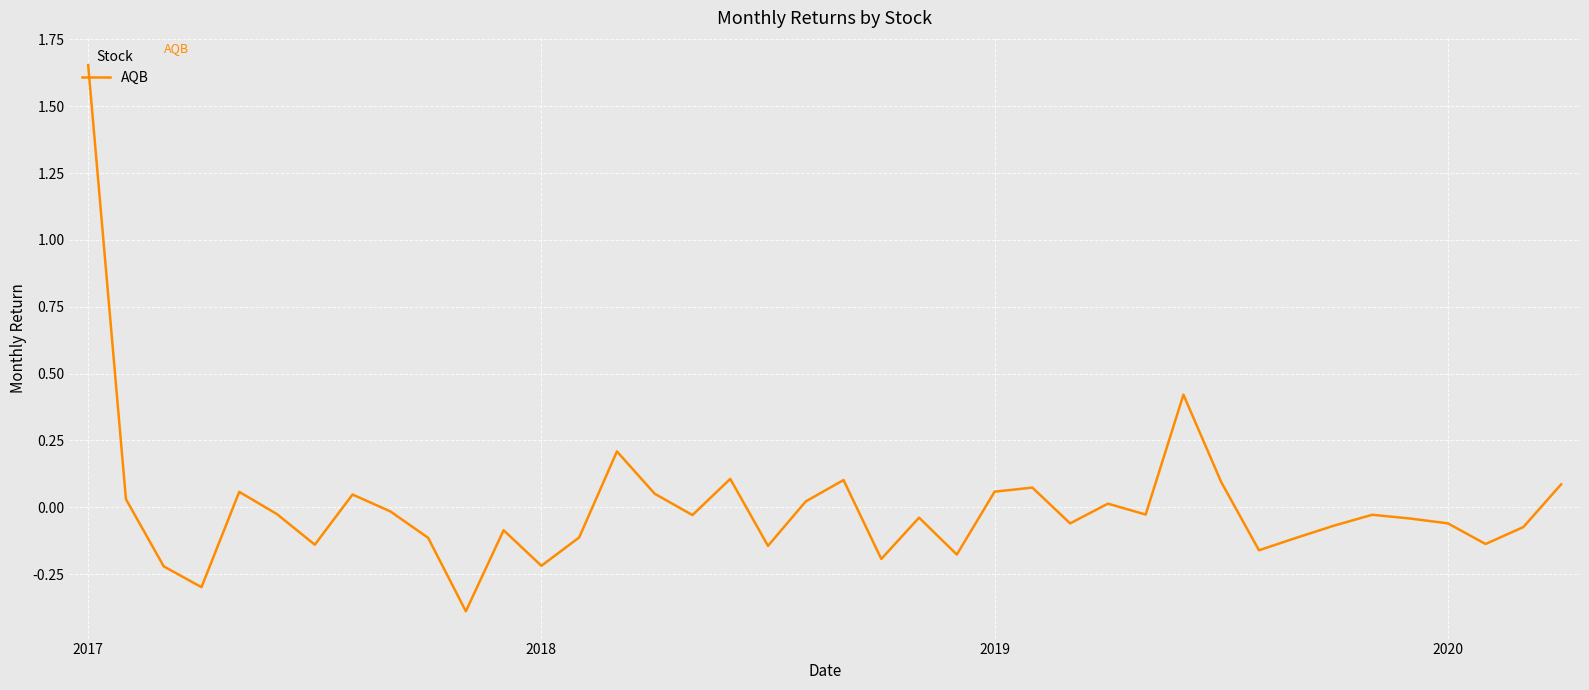

What is the minimum value shown in the chart?

-0.4